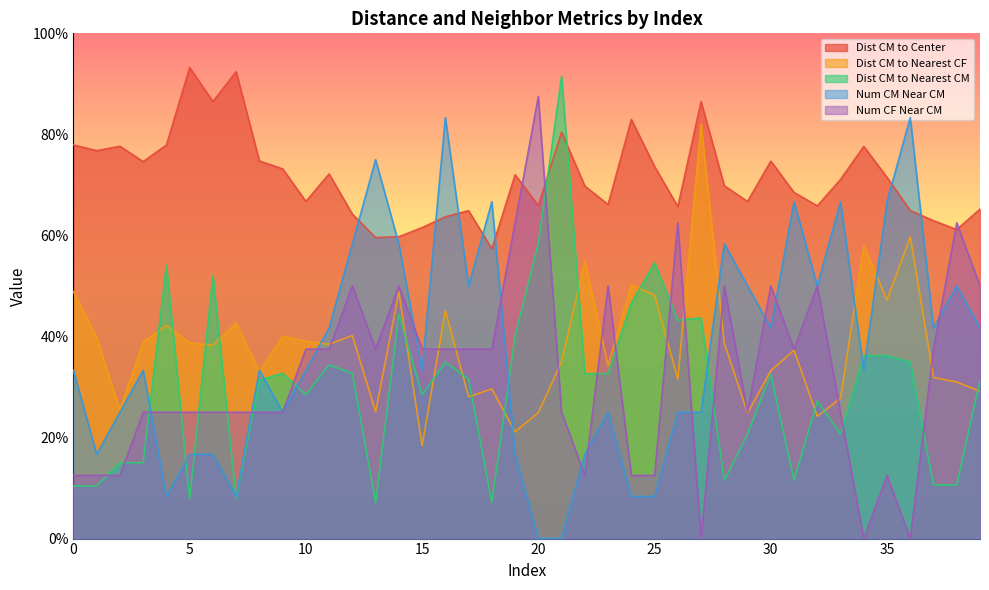

What is the difference between the maximum and second lowest values in the Num CF Near CM series?

87.5